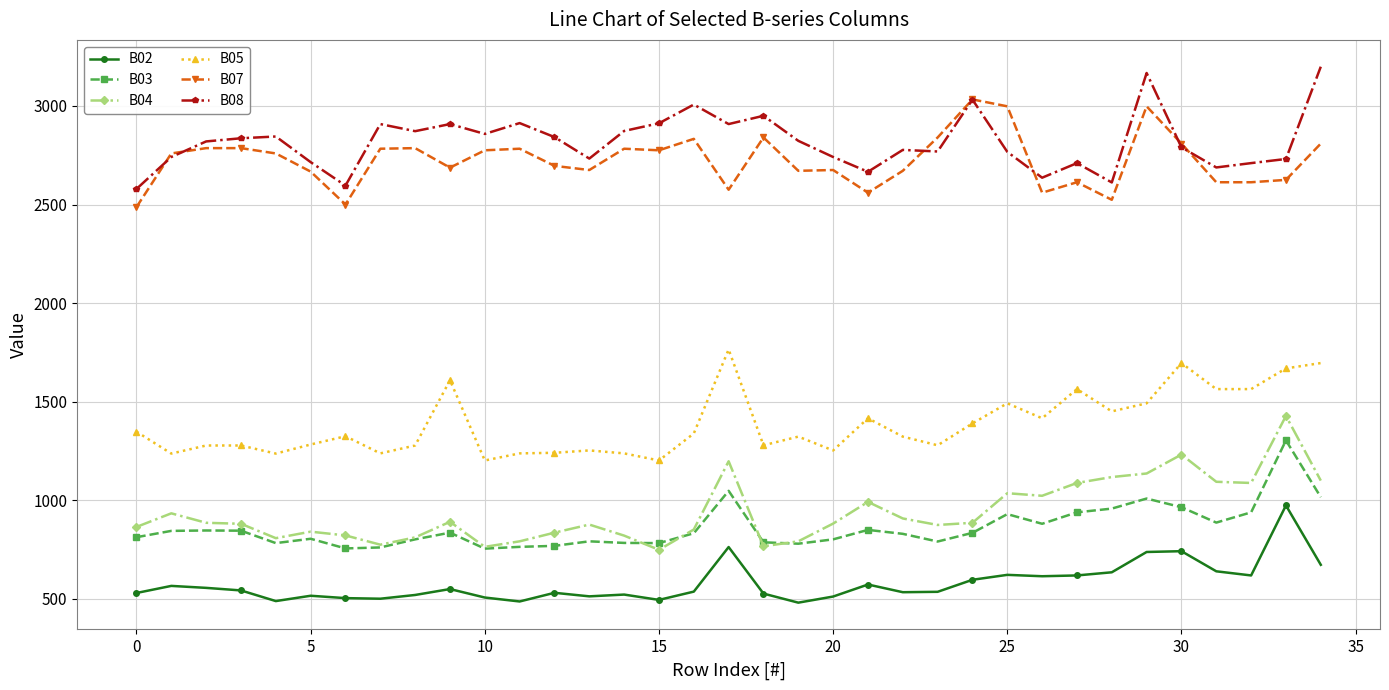

True or false: B02 has more than 1 interior local peaks.

True